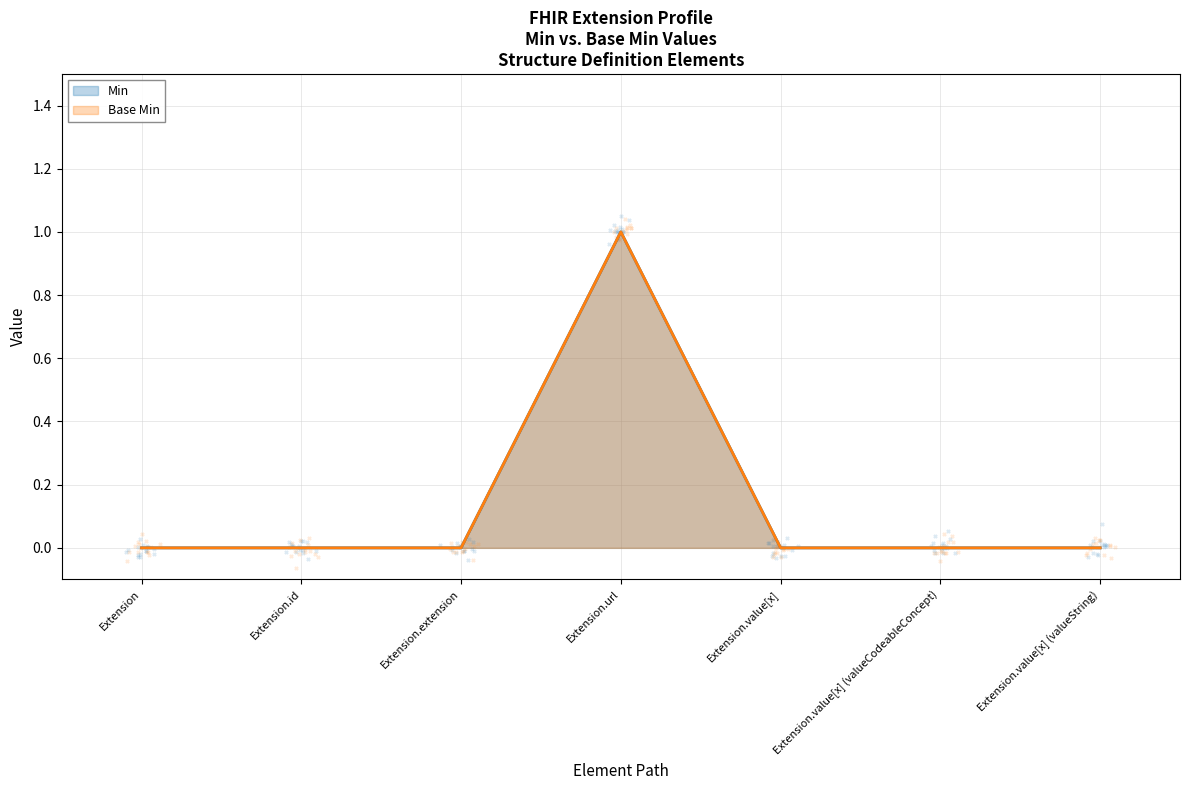

Is the value of Min at Extension.value[x] greater than the value of Base Min at Extension.value[x] (valueString)?

No